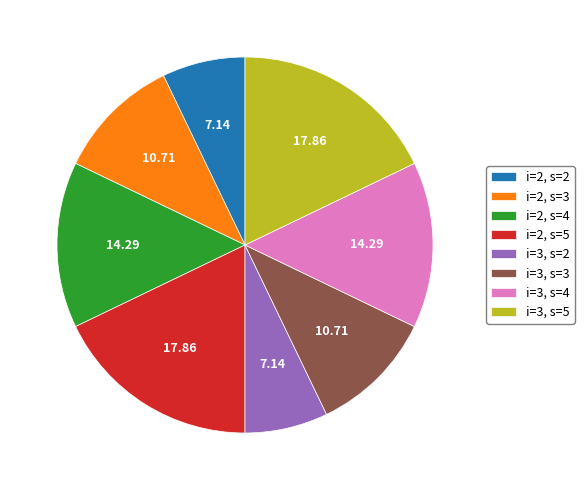

Is there any slice that represents more than half of the pie?

No